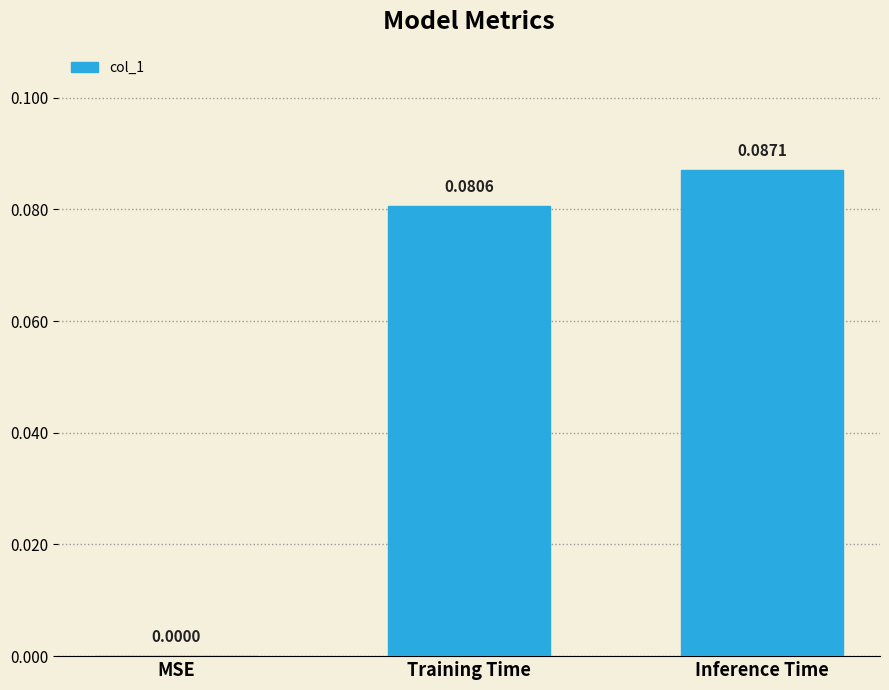

Which category has the highest value across all series?

Inference Time